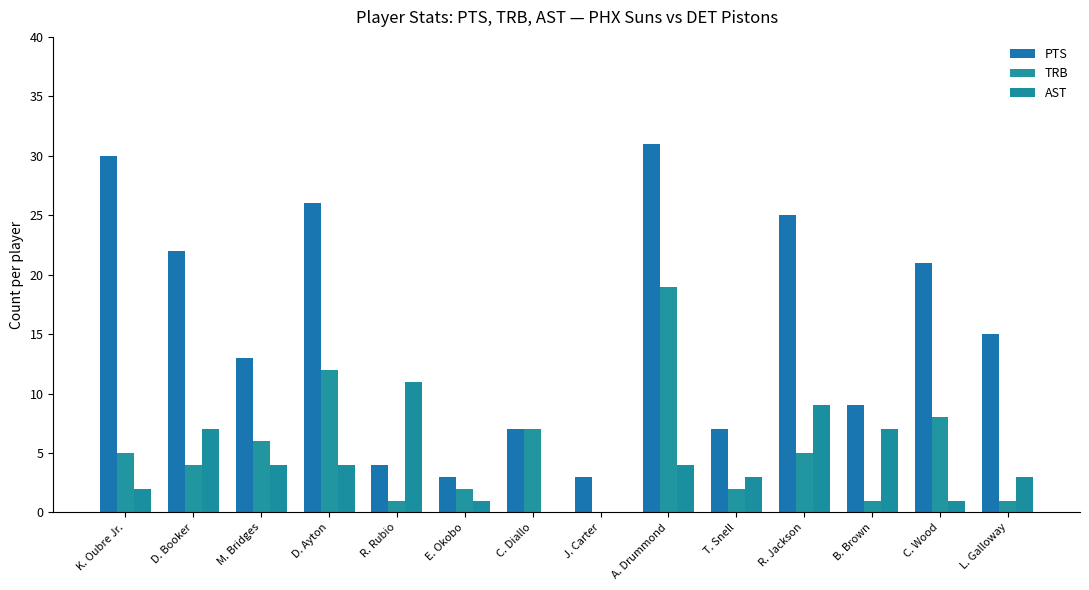

Between C. Diallo and B. Brown, which series saw the biggest shift?

AST